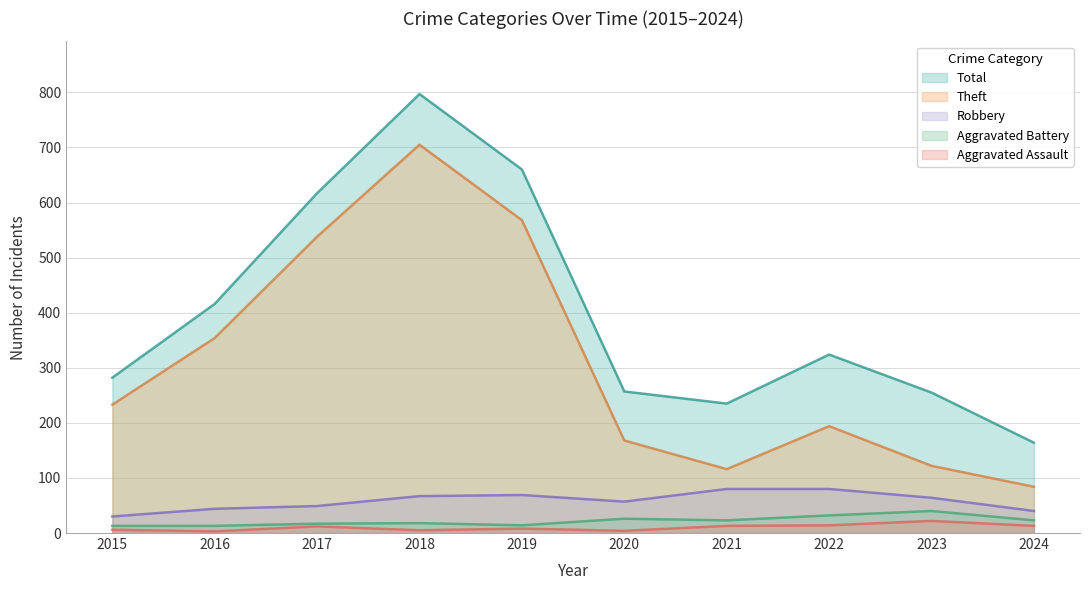

Which category has the highest value in the Total series?

2018